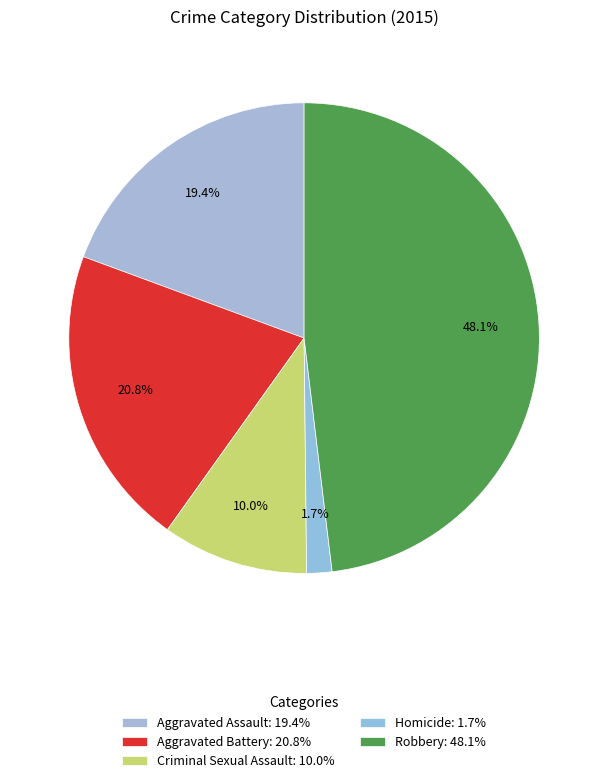

Is it true that Aggravated Assault is 19% of the pie?

True